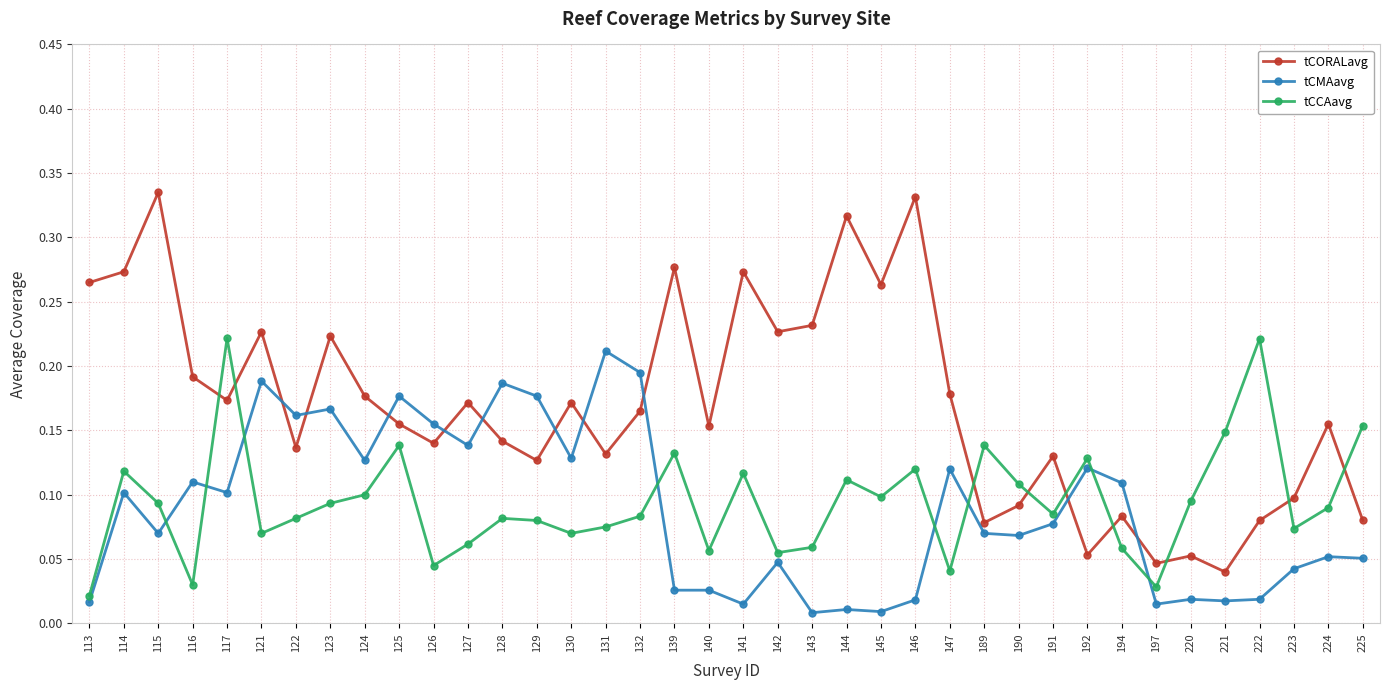

How many lines are shown in the chart?

3